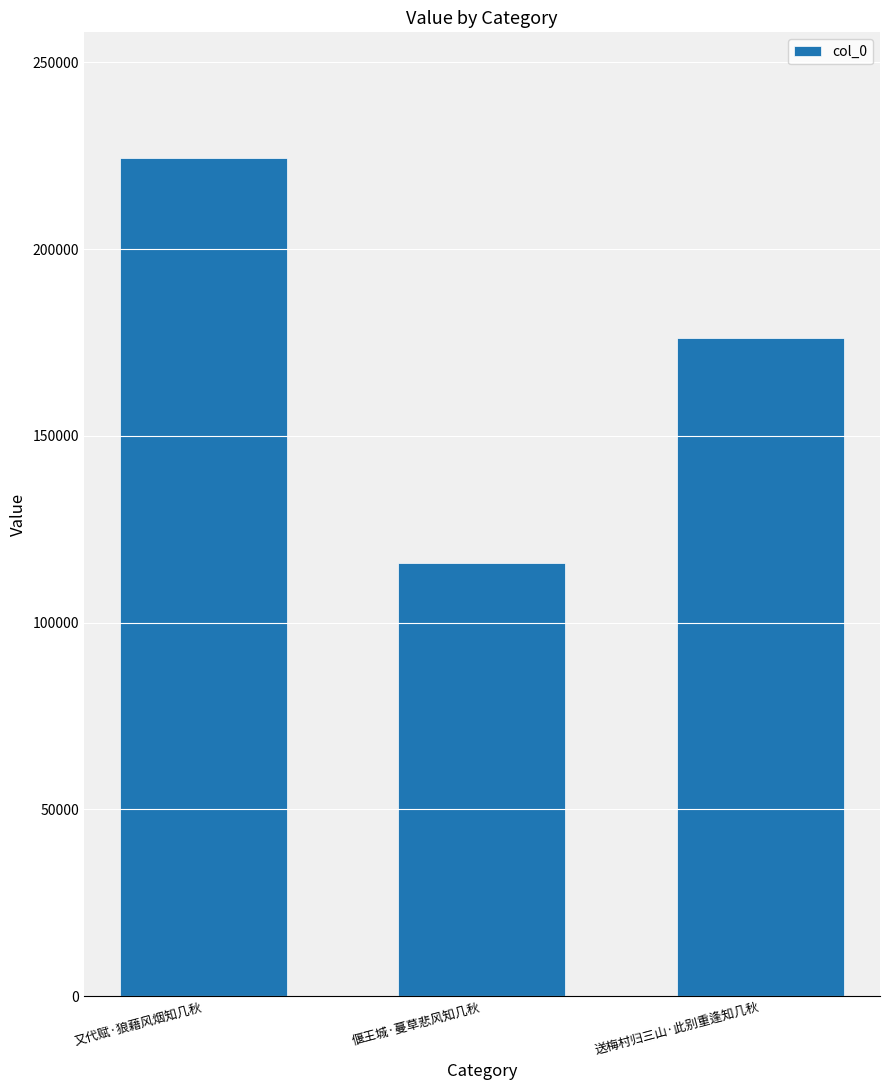

What is the difference between the values at 送梅村归三山·此别重逢知几秋 and 偃王城·蔓草悲风知几秋?

60232